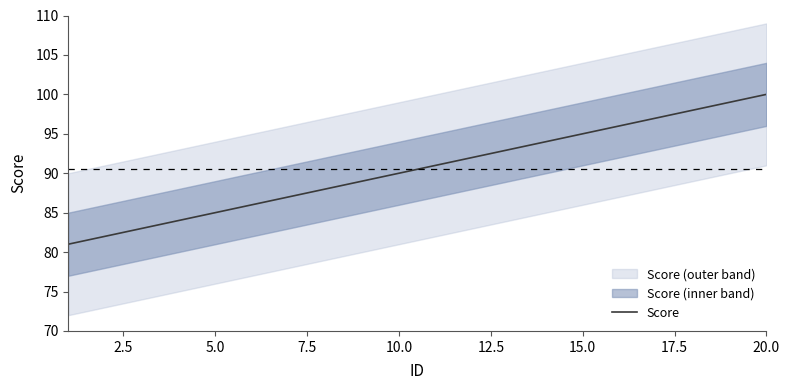

Is it true that Score equals 36 at 5.0?

False